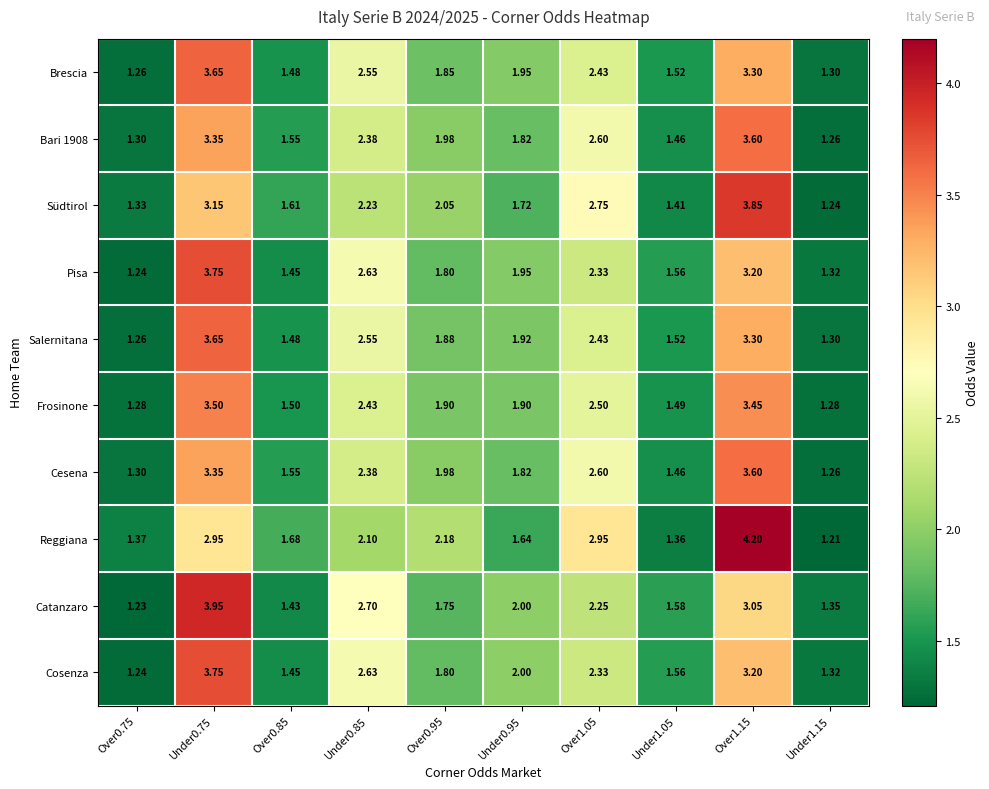

Which series changed the most between Under0.85 and Under1.15?

Catanzaro